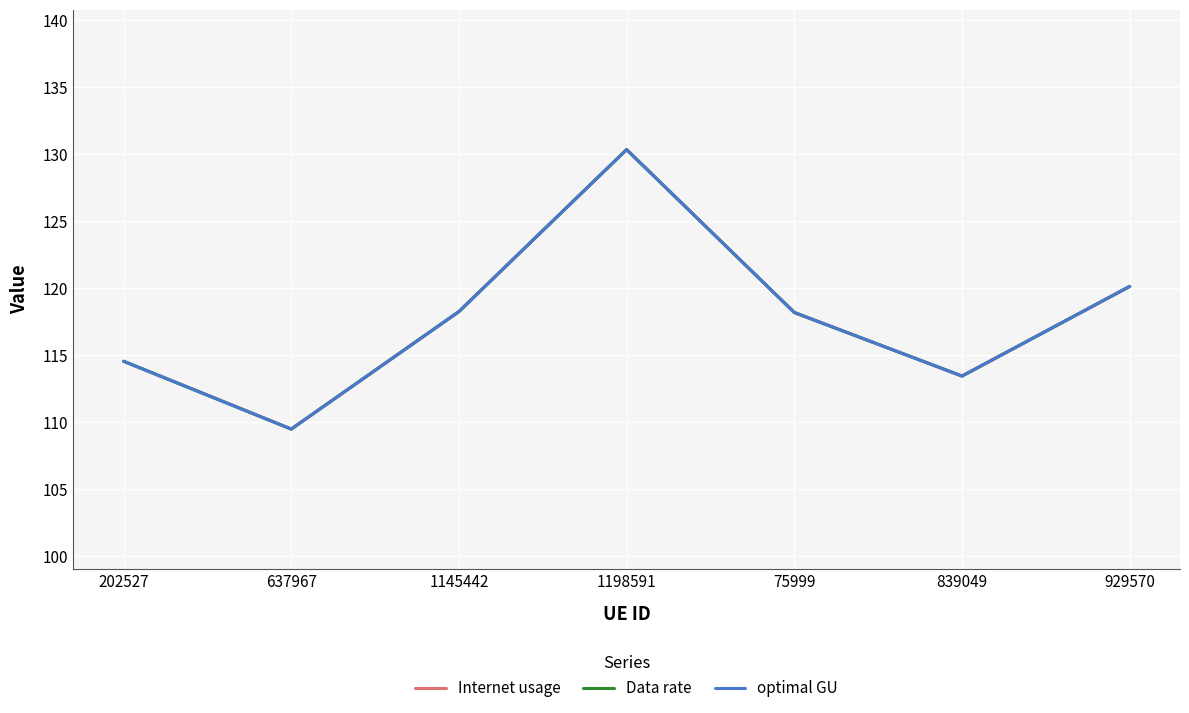

The Data rate series shows 60.1 at 75999. True or false?

False